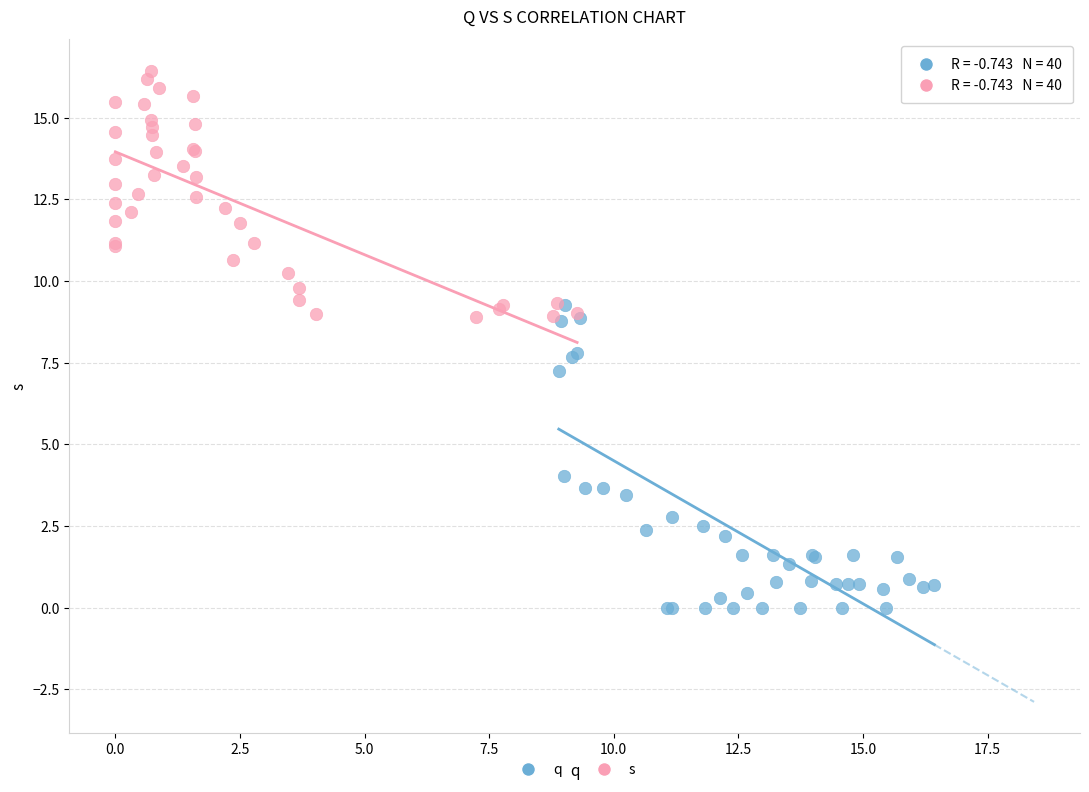

Which series contains the highest Y value?

s